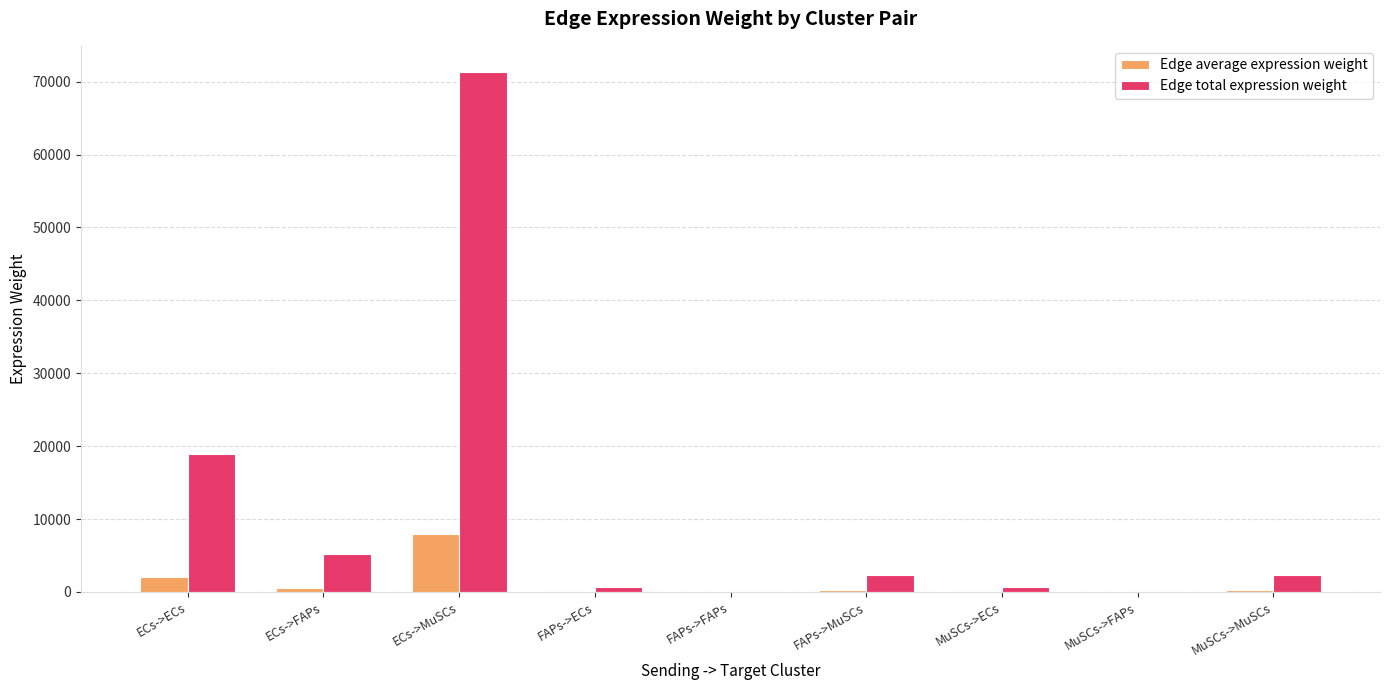

Where is Edge total expression weight nearest to the value 35758?

ECs->ECs